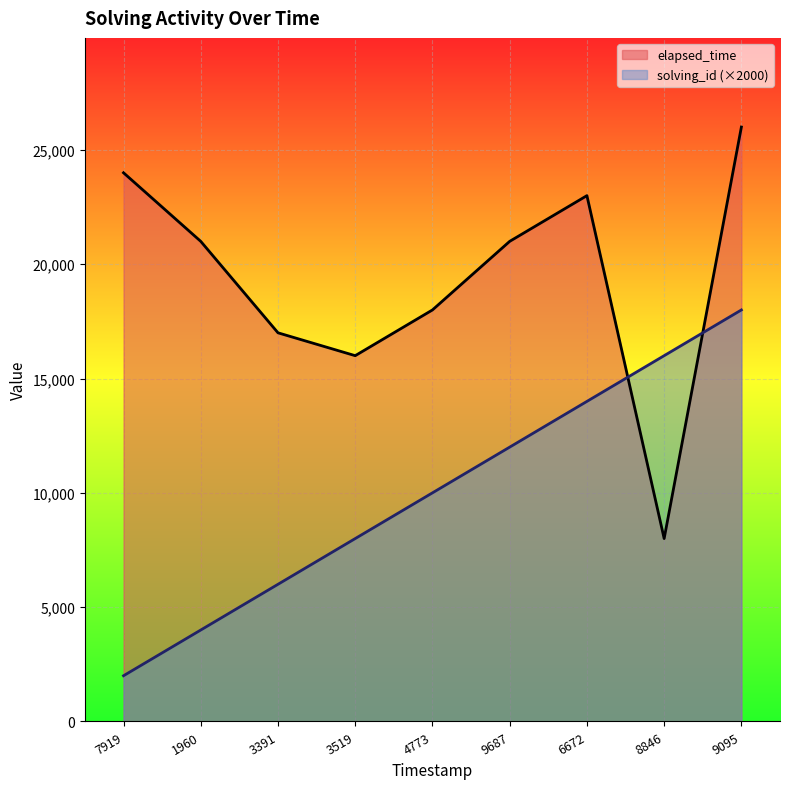

How many categories are shown in the chart?

9